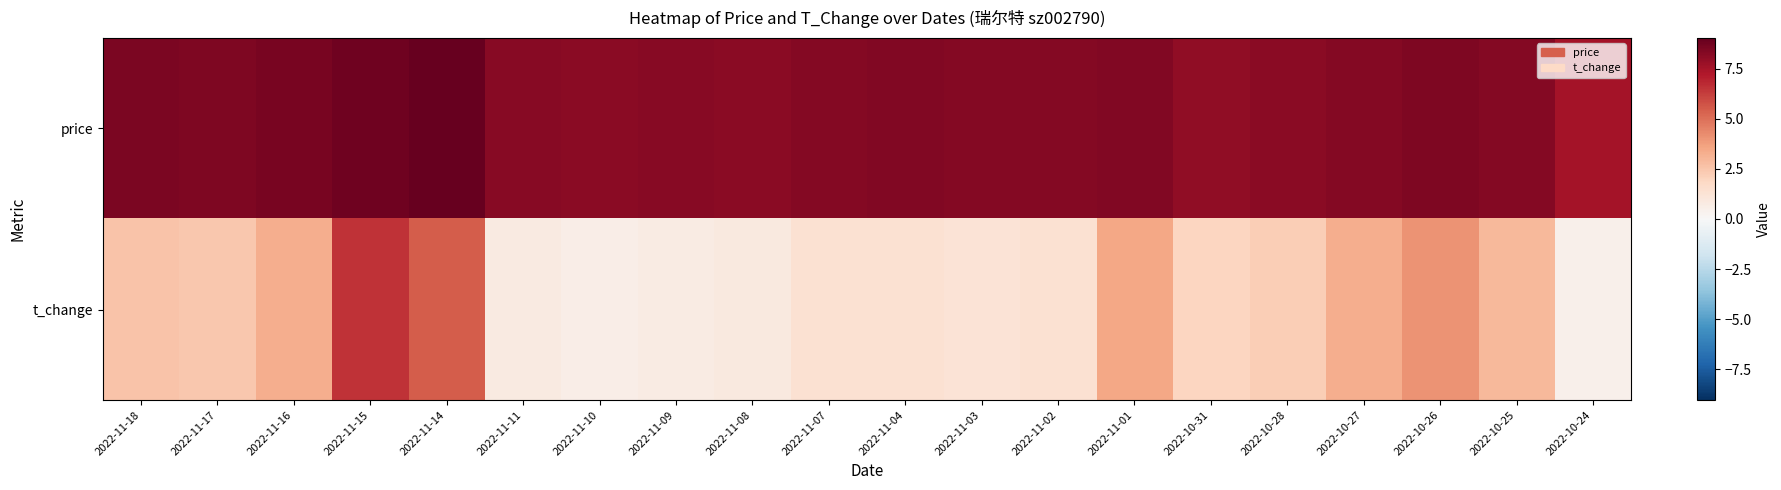

Which series has the largest range (max minus min)?

t_change